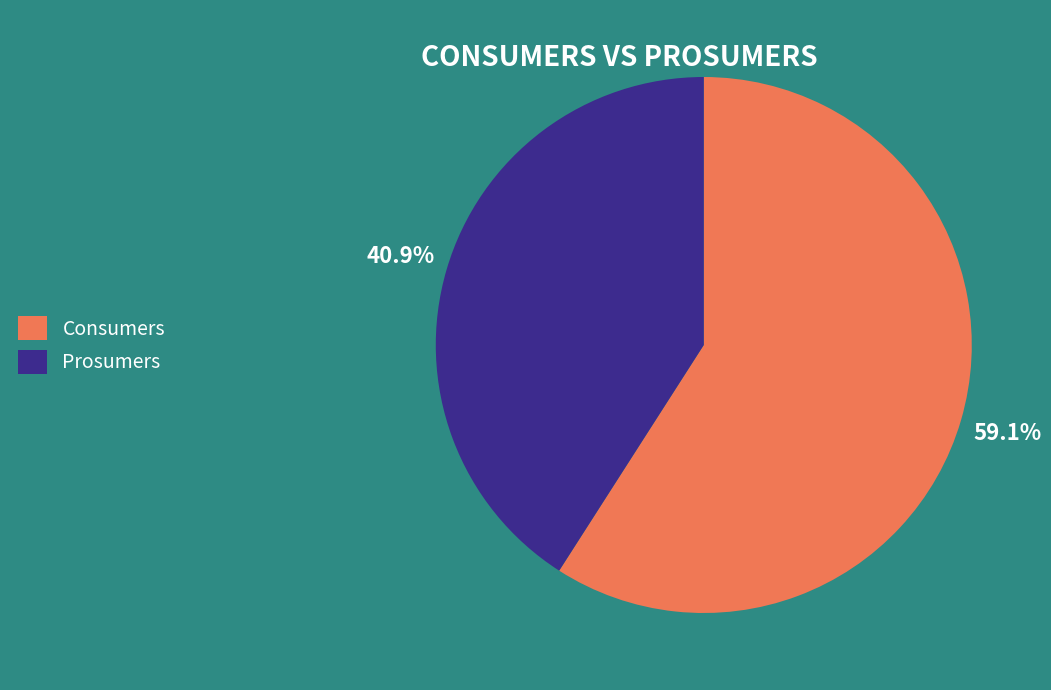

What percentage is the Consumers slice, to the nearest percent?

59%